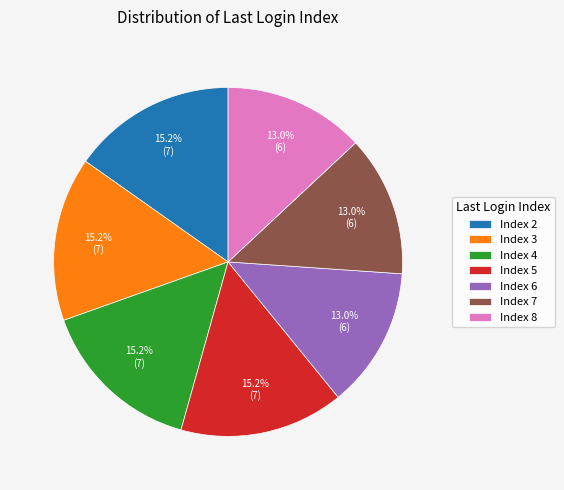

Is there a majority slice in this chart?

No